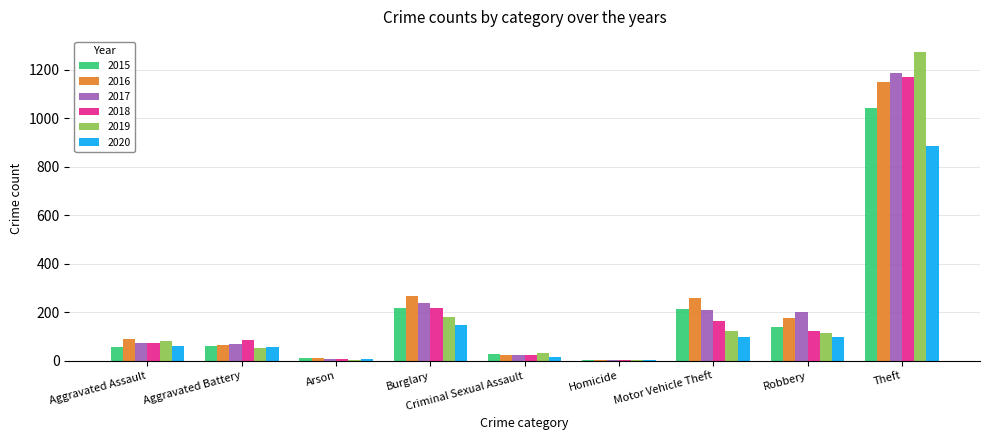

What is the sum of all 2020 values?

1374